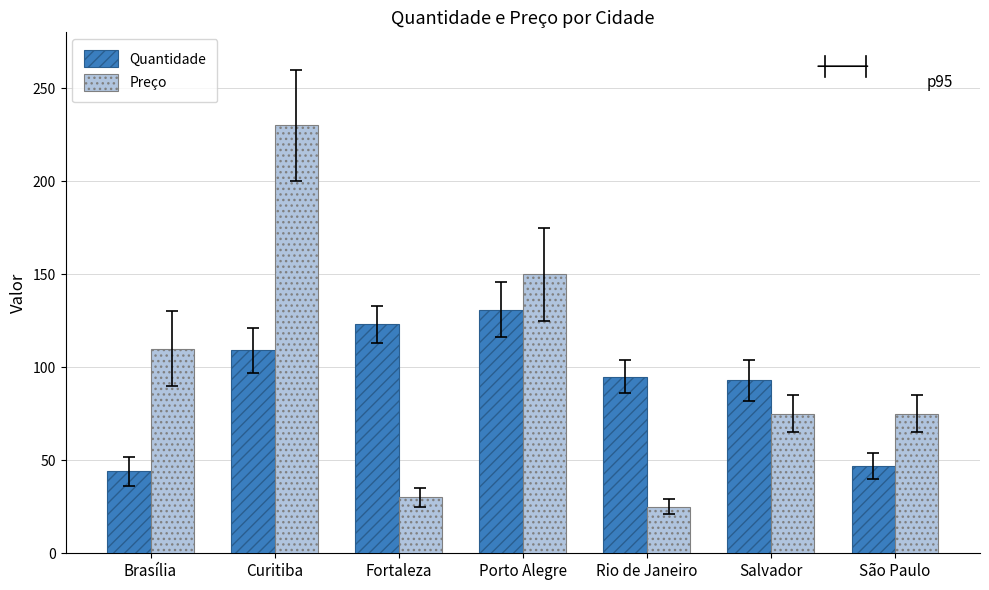

What is the minimum value shown in the chart?

25